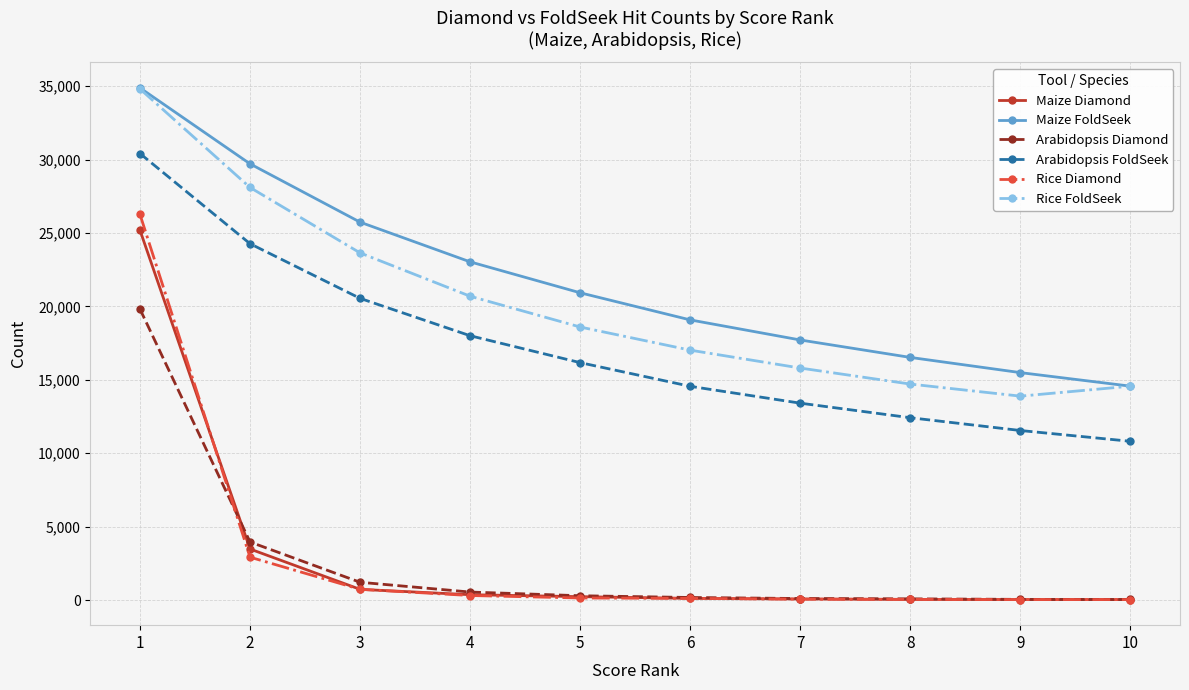

What is the difference between the highest and lowest values at 6?

18968